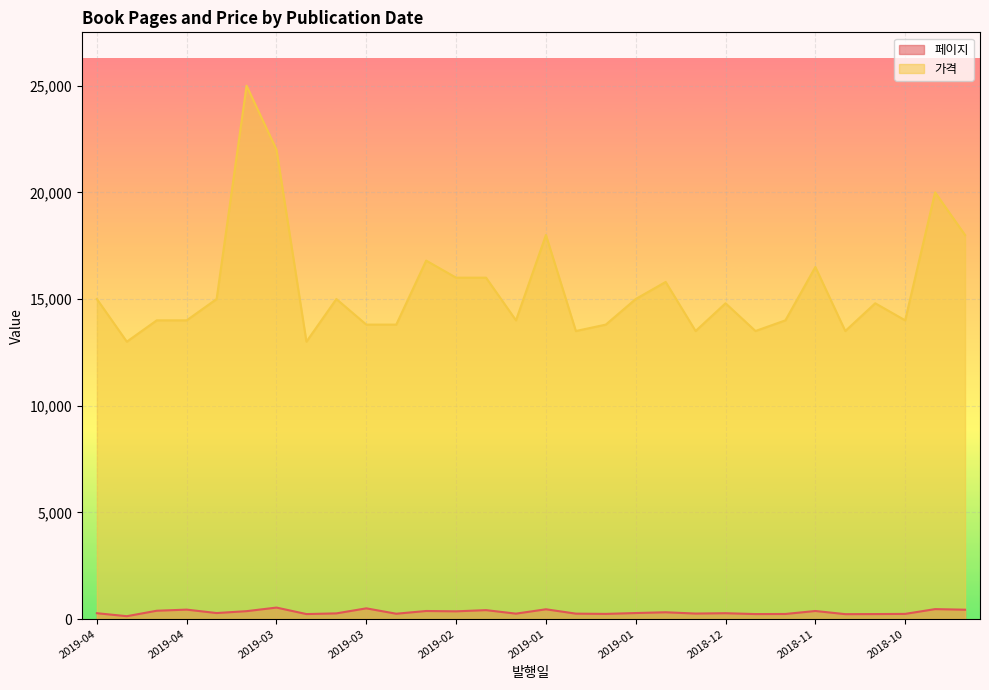

Which series has the largest range (max minus min)?

가격